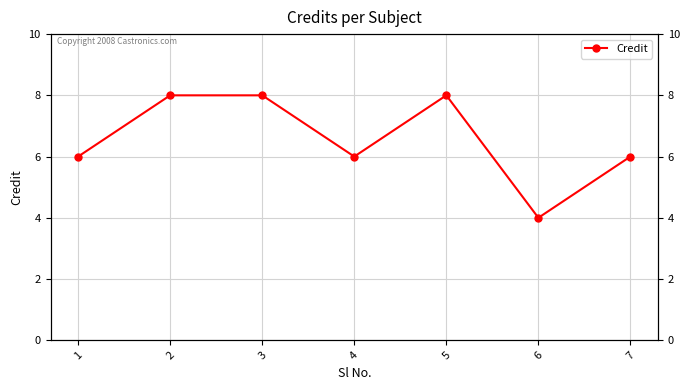

True or false: the data has more than 0 interior local peaks.

True